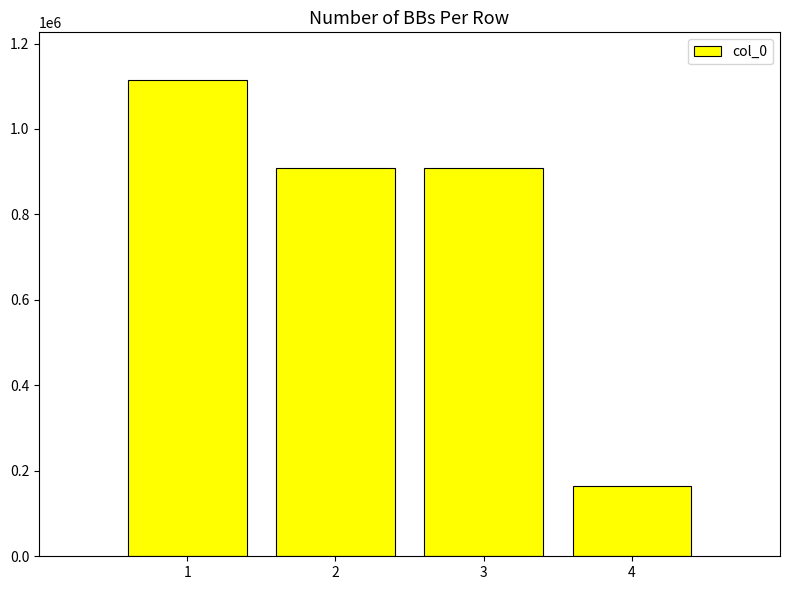

What is the greatest value displayed?

1114734